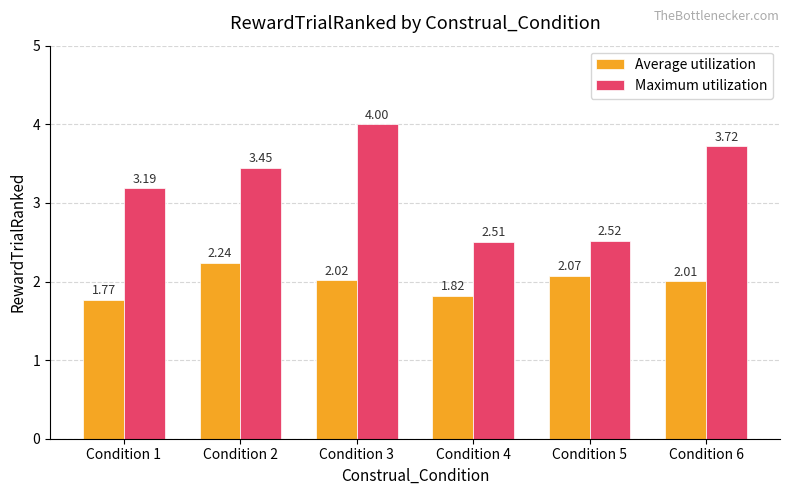

What is the difference between the second highest and second lowest values in the Maximum utilization series?

1.2